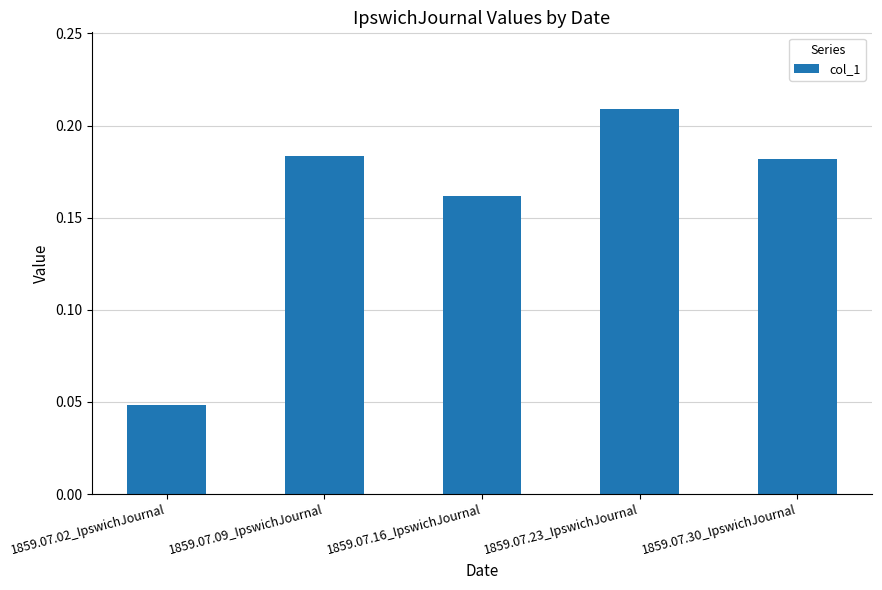

What is the label of the 5th bar from the right?

1859.07.02_IpswichJournal